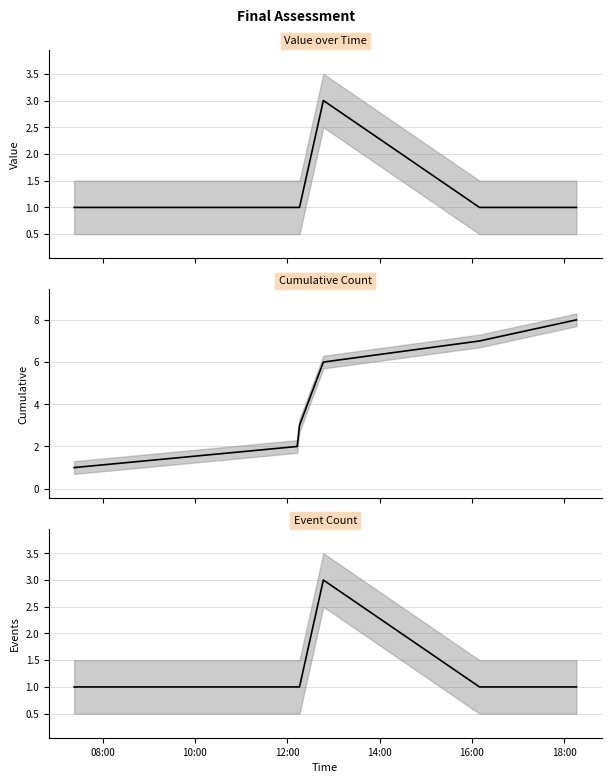

How many data points does each series have?

6